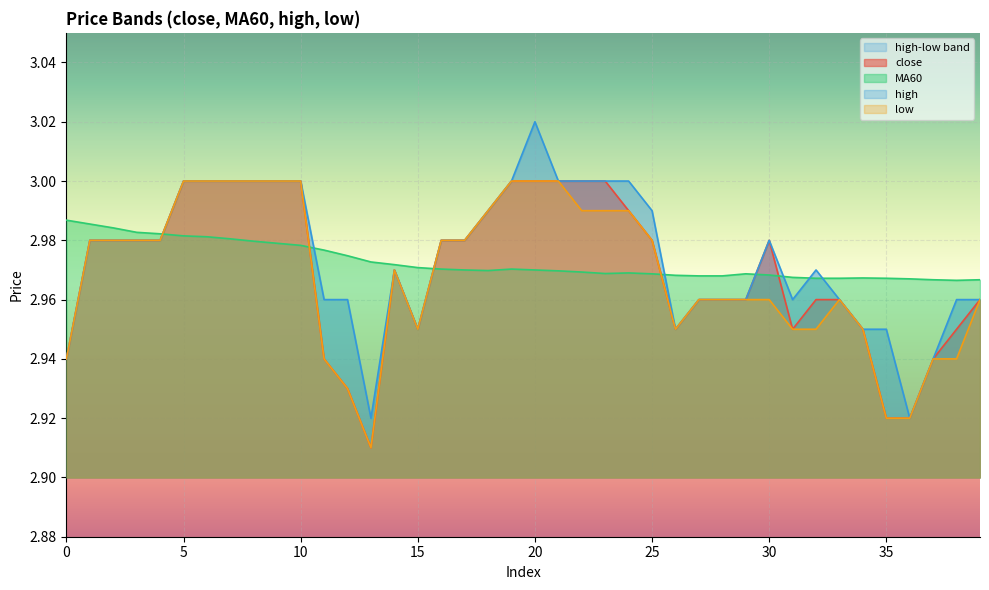

Which category has the lowest value across all series?

13